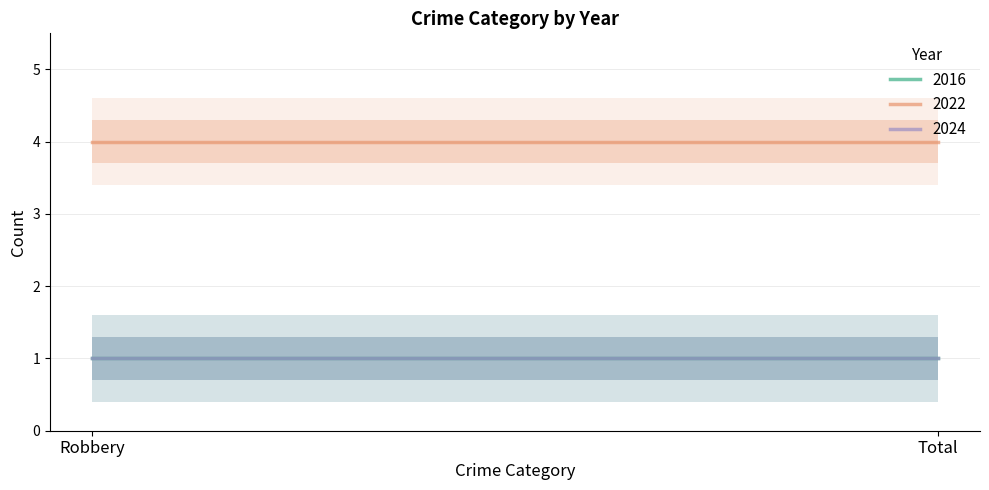

What is the minimum value for 2016?

1